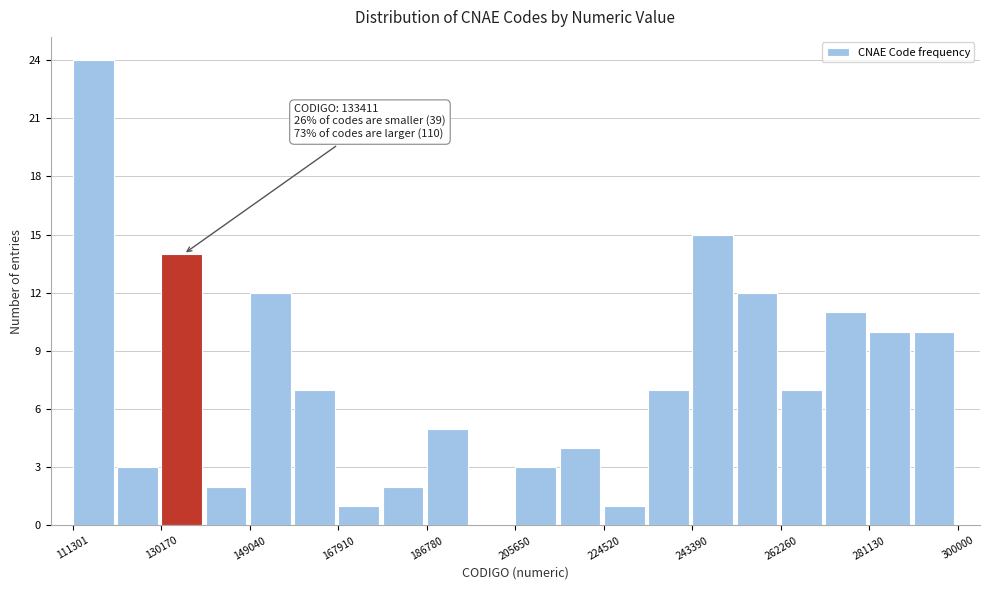

Which range on the x-axis has the tallest bar?

112000 to 120000